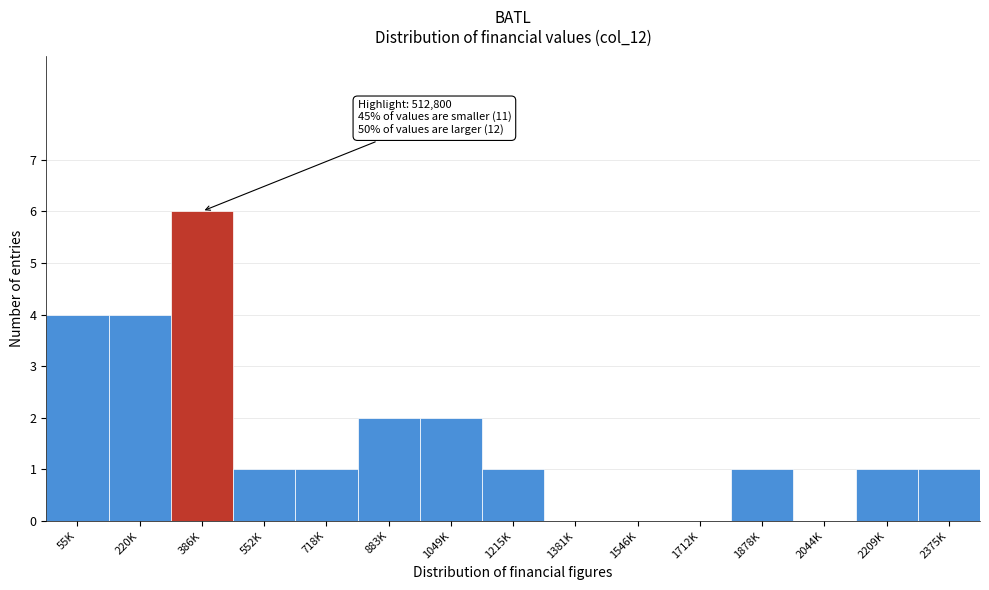

Reading left to right, list all the values displayed in this chart.

55K=4	220K=4	386K=6	552K=1	718K=1	883K=2	1049K=2	1215K=1	1381K=0	1546K=0	1712K=0	1878K=1	2044K=0	2209K=1	2375K=1